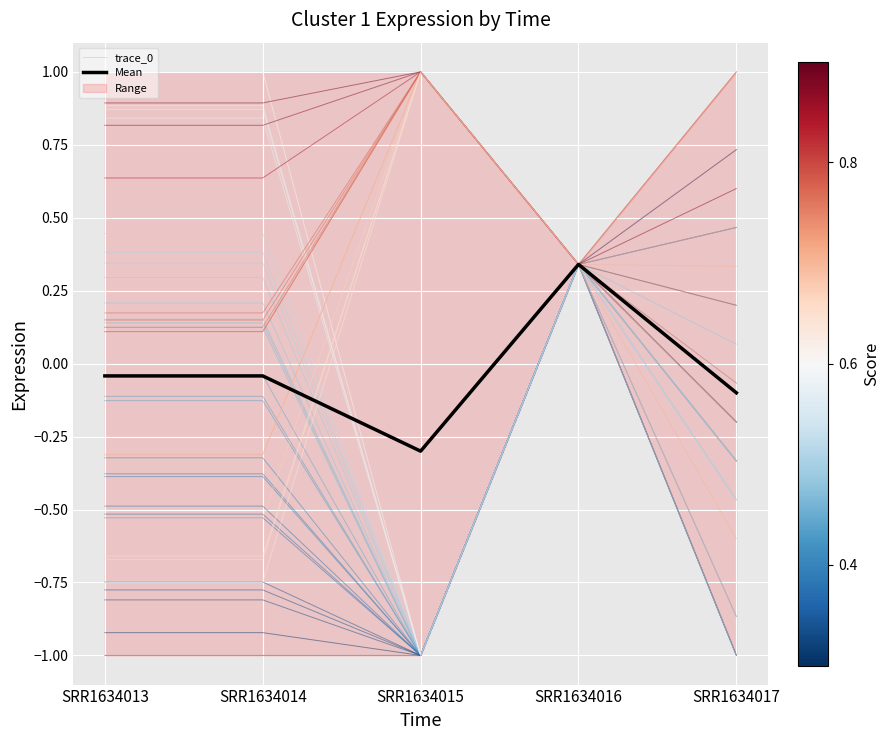

What is the value of the trace_0 point at the 5th from the left?

-0.3